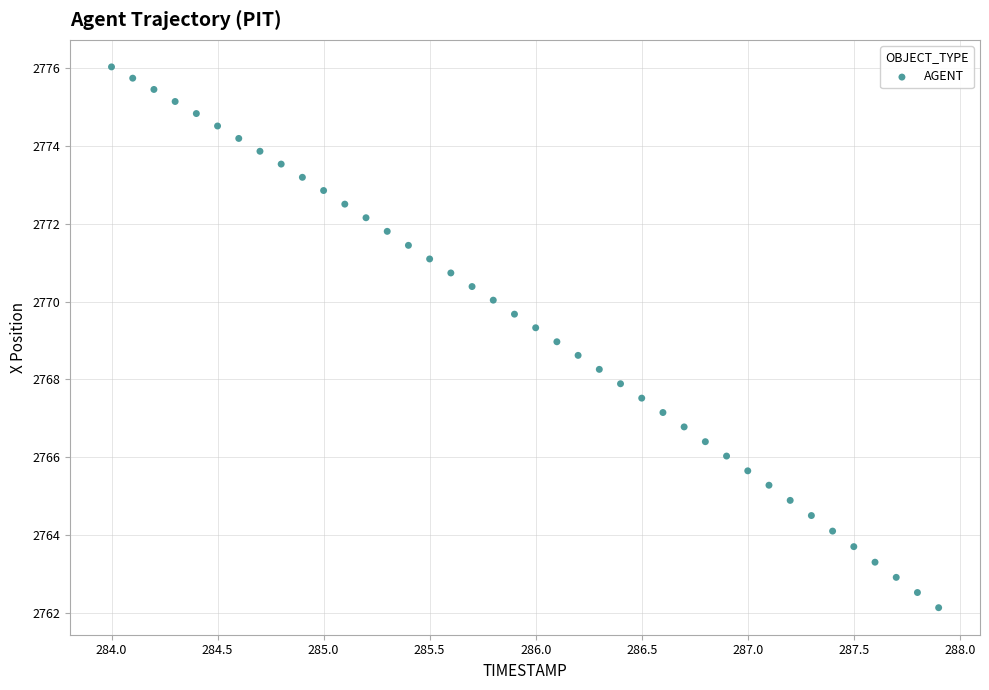

What is the range of X values (max minus min)?

3.9